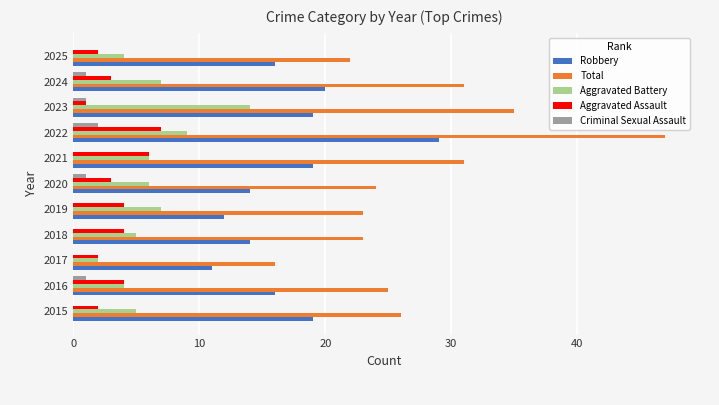

What is the maximum value shown in the chart?

47